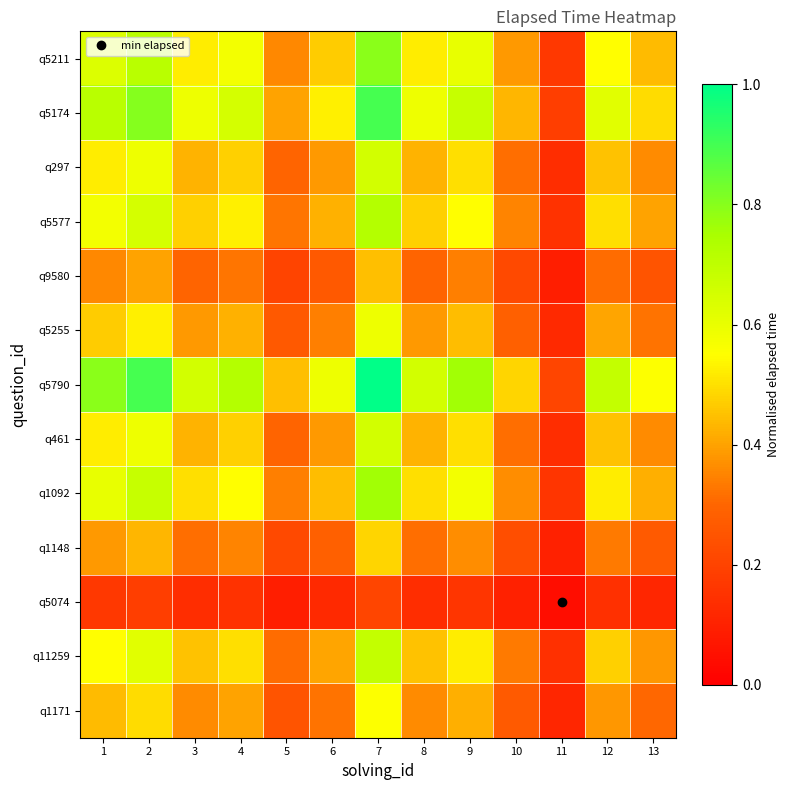

At which category does the chart reach its peak across all series?

7